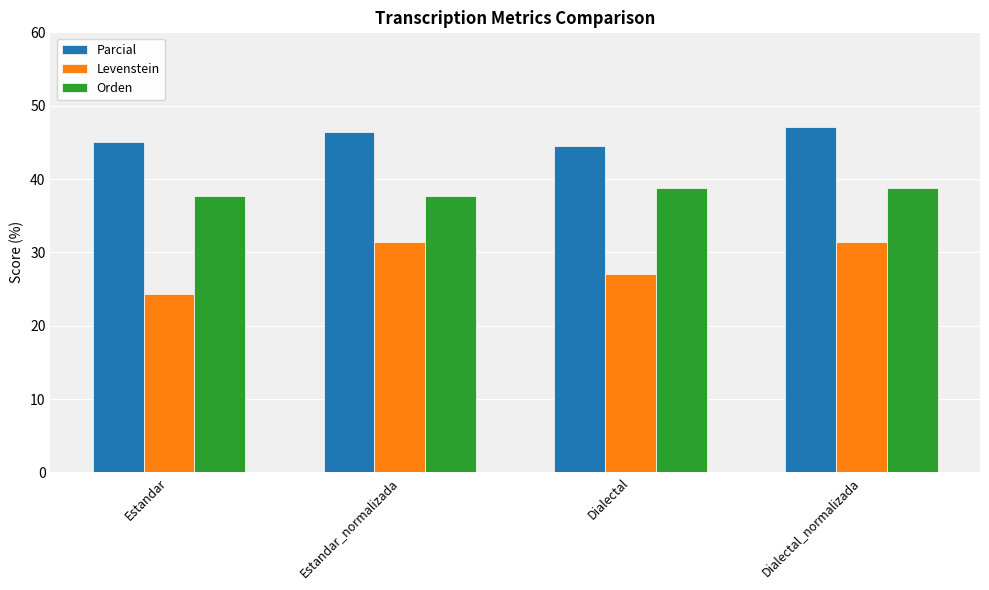

Count the number of data series in this chart.

3